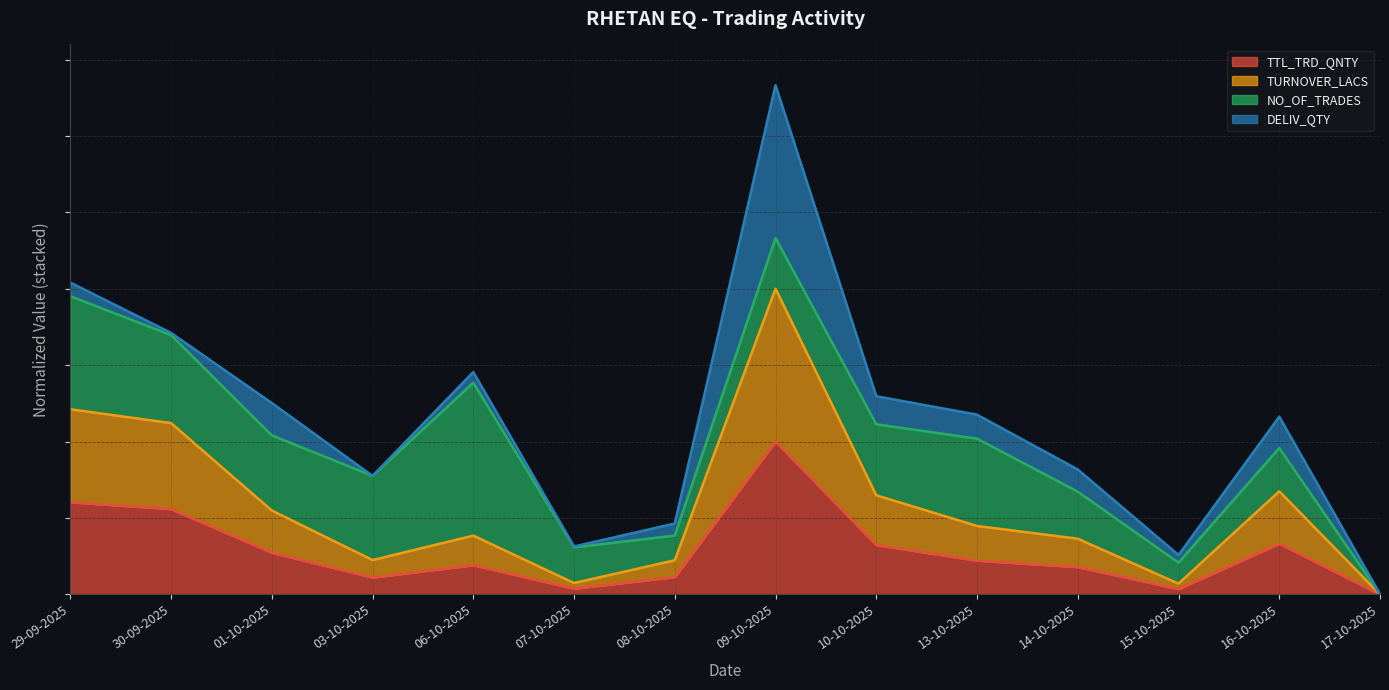

What is the sum of the TTL_TRD_QNTY values at 08-10-2025 and 10-10-2025?

0.4